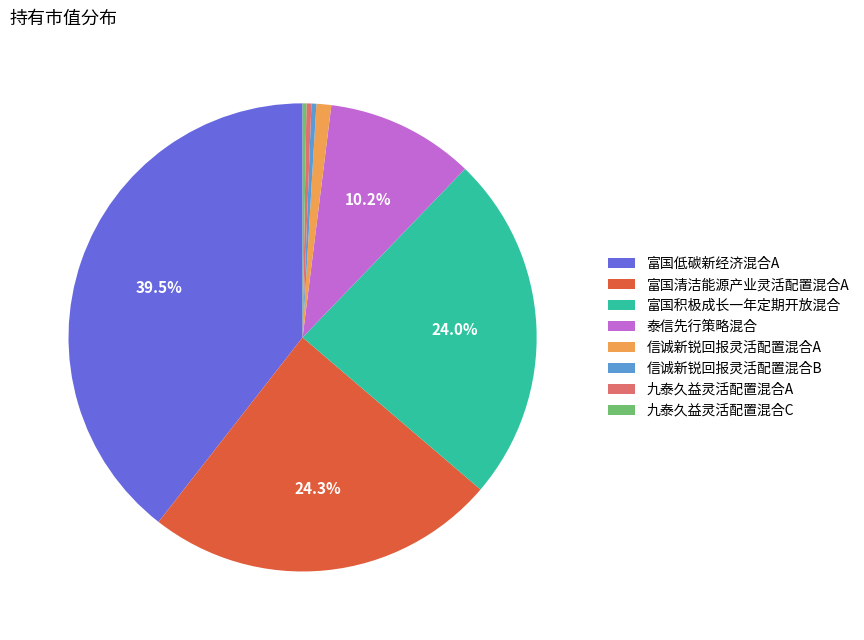

To the nearest percent, what is the combined percentage of 富国清洁能源产业灵活配置混合A and 信诚新锐回报灵活配置混合B?

25%